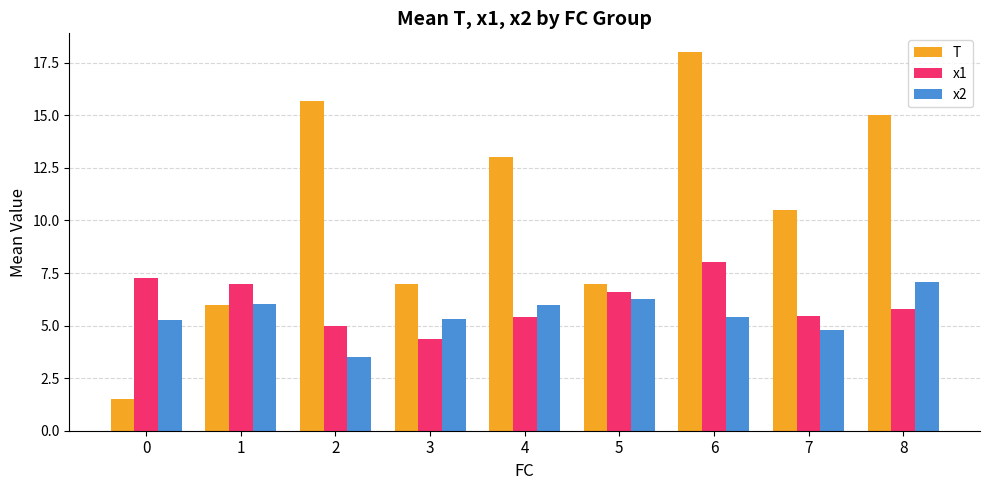

Which series has the widest spread of values?

T